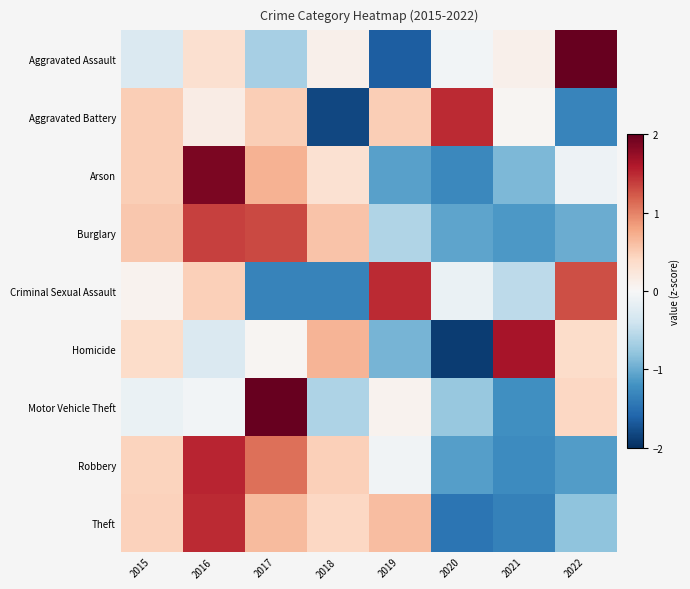

Between 2017 and 2018, which series saw the biggest shift?

Motor Vehicle Theft